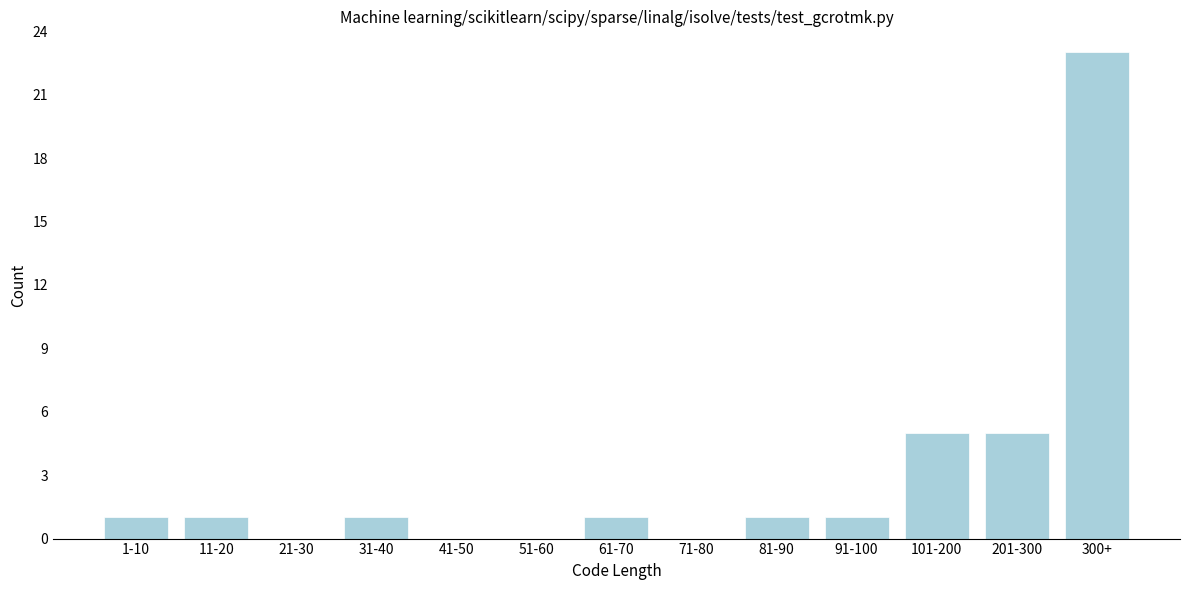

Reading left to right, list all the values displayed in this chart.

1-10=1	11-20=1	21-30=0	31-40=1	41-50=0	51-60=0	61-70=1	71-80=0	81-90=1	91-100=1	101-200=5	201-300=5	300+=23